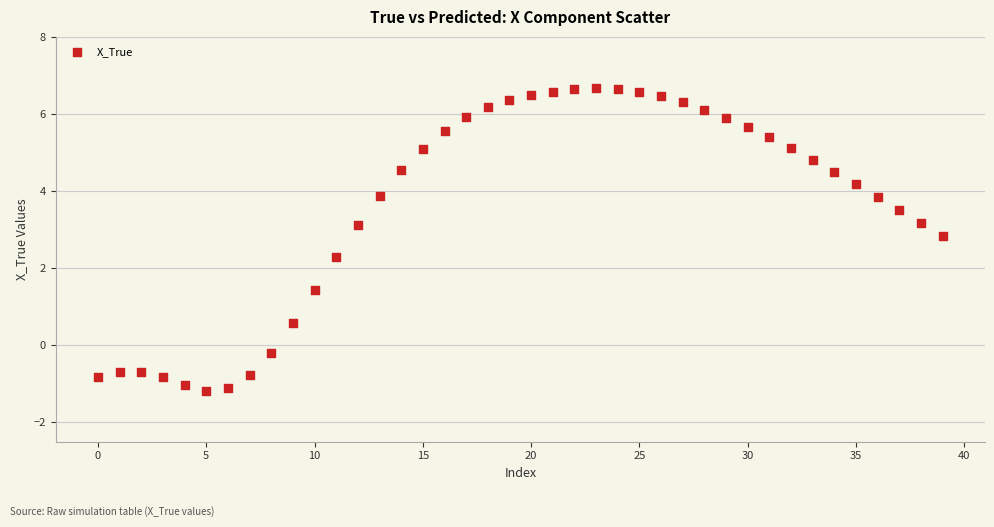

What Y value in the scatter plot is closest to 2?

2.3